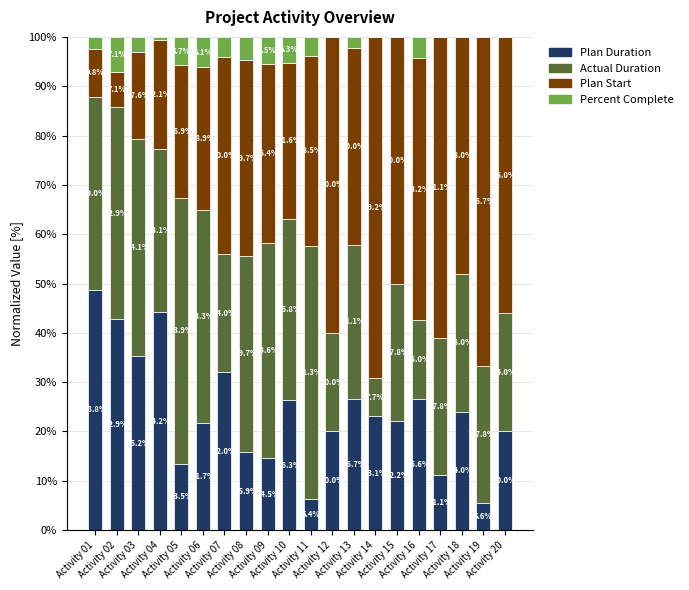

Count the number of data series in this chart.

4